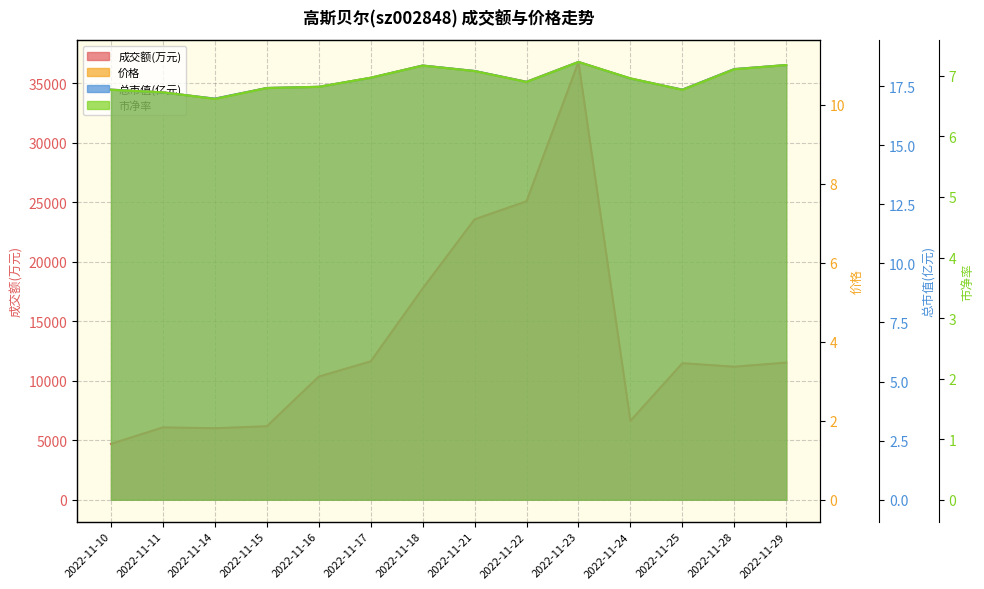

The value of 总市值(亿元) at 2022-11-25 is 17.4. True or false?

True